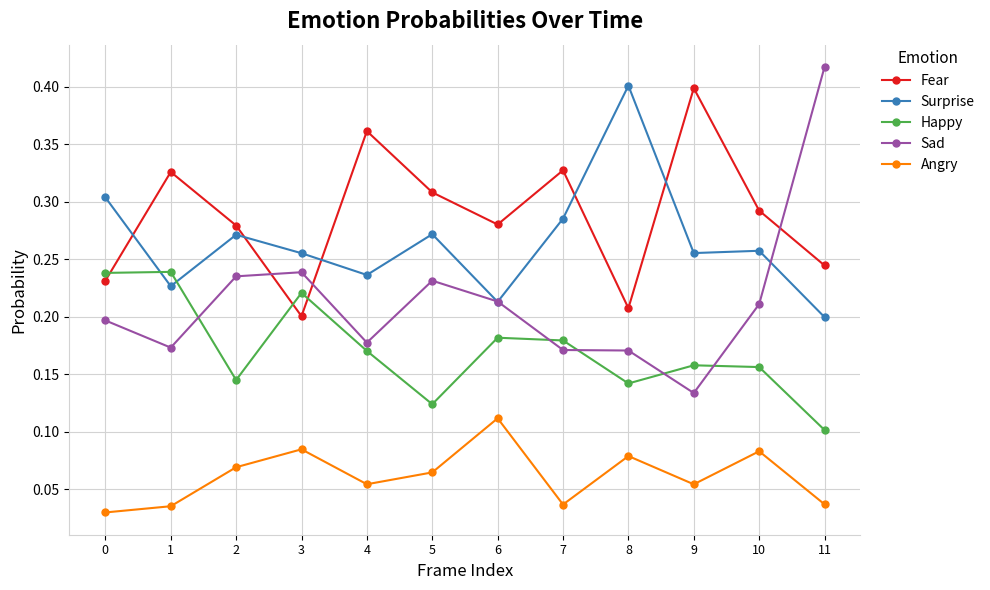

How many times do Happy and Surprise cross each other?

2